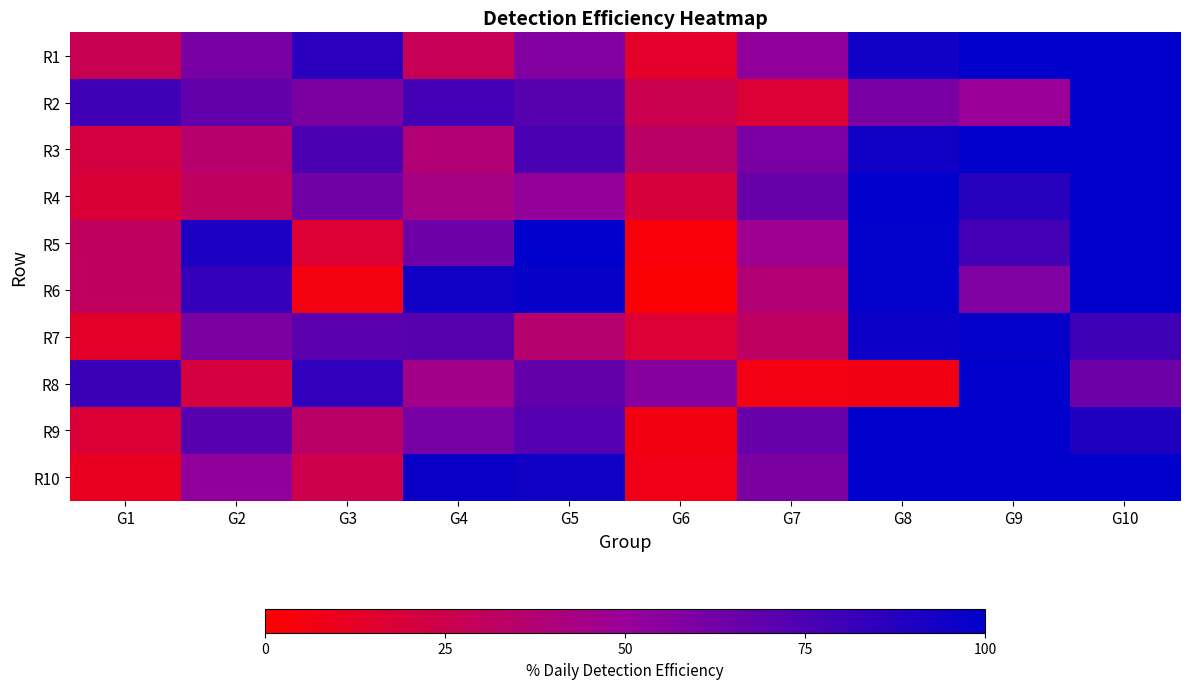

Reading right to left, transcribe all the data shown in this chart.

R1: G10=1.0	G9=1.0	G8=0.9	G7=0.5	G6=0.1	G5=0.6	G4=0.3	G3=0.9	G2=0.6	G1=0.3
R2: G10=1.0	G9=0.5	G8=0.6	G7=0.2	G6=0.3	G5=0.7	G4=0.8	G3=0.6	G2=0.7	G1=0.8
R3: G10=1.0	G9=1.0	G8=0.9	G7=0.6	G6=0.3	G5=0.8	G4=0.4	G3=0.8	G2=0.4	G1=0.2
R4: G10=1.0	G9=0.9	G8=1.0	G7=0.7	G6=0.2	G5=0.5	G4=0.4	G3=0.6	G2=0.3	G1=0.2
R5: G10=1.0	G9=0.8	G8=1.0	G7=0.5	G6=0.0	G5=1.0	G4=0.6	G3=0.2	G2=0.9	G1=0.3
R6: G10=1.0	G9=0.6	G8=1.0	G7=0.4	G6=0.0	G5=1.0	G4=0.9	G3=0.1	G2=0.8	G1=0.3
R7: G10=0.8	G9=1.0	G8=1.0	G7=0.3	G6=0.2	G5=0.4	G4=0.7	G3=0.7	G2=0.6	G1=0.1
R8: G10=0.6	G9=1.0	G8=0.1	G7=0.1	G6=0.6	G5=0.7	G4=0.4	G3=0.8	G2=0.2	G1=0.8
R9: G10=0.9	G9=1.0	G8=1.0	G7=0.7	G6=0.1	G5=0.7	G4=0.6	G3=0.3	G2=0.7	G1=0.2
R10: G10=1.0	G9=1.0	G8=1.0	G7=0.6	G6=0.1	G5=0.9	G4=1.0	G3=0.2	G2=0.5	G1=0.1